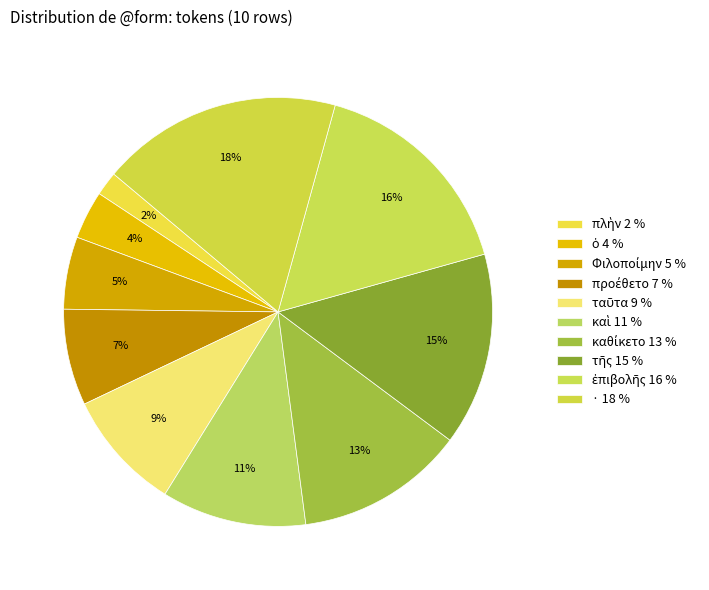

To the nearest percent, what percentage of the pie is ·?

18%